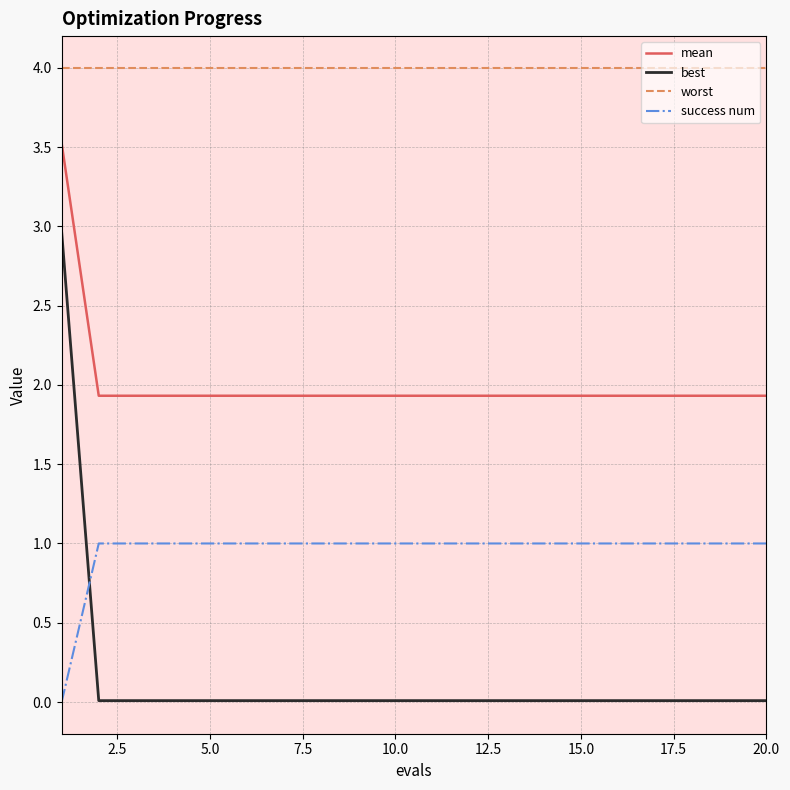

True or false: mean and success num cross at least once.

False